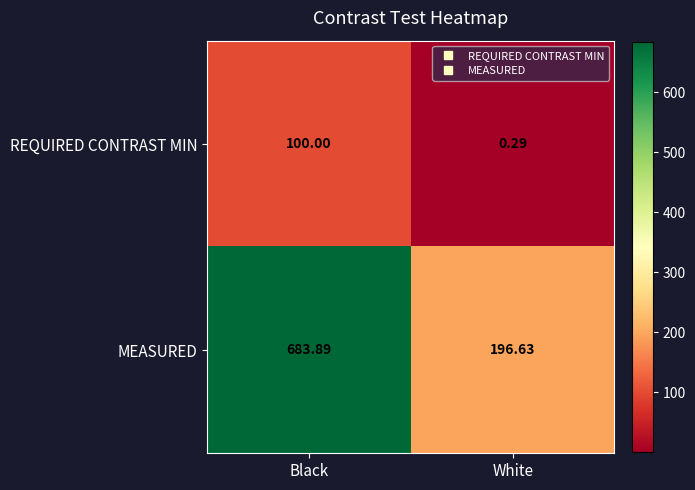

List the series in order of their overall mean, lowest first.

REQUIRED CONTRAST MIN, MEASURED